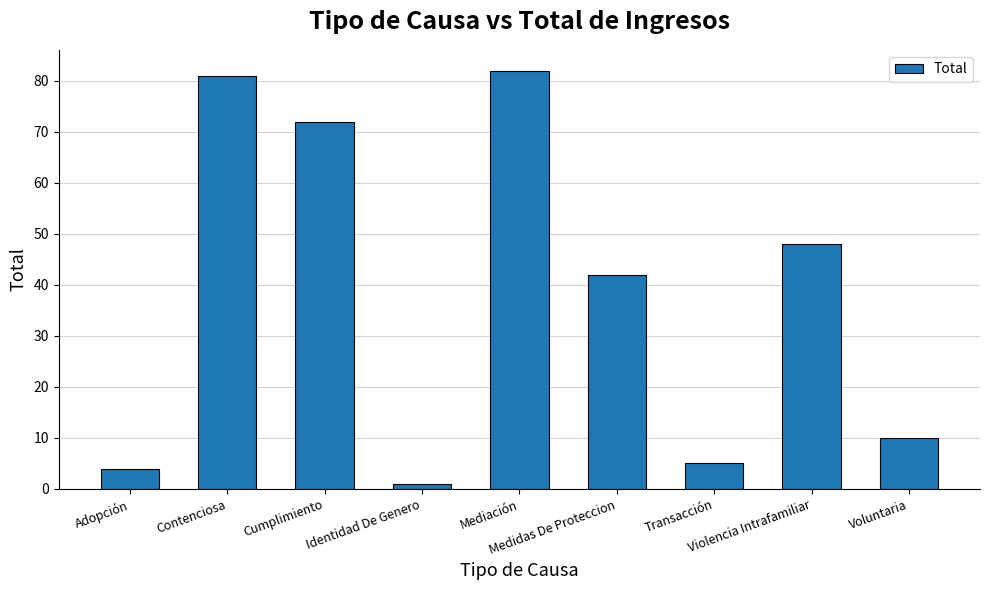

List the labels in order of value, smallest first.

Identidad De Genero, Adopción, Transacción, Voluntaria, Medidas De Proteccion, Violencia Intrafamiliar, Cumplimiento, Contenciosa, Mediación